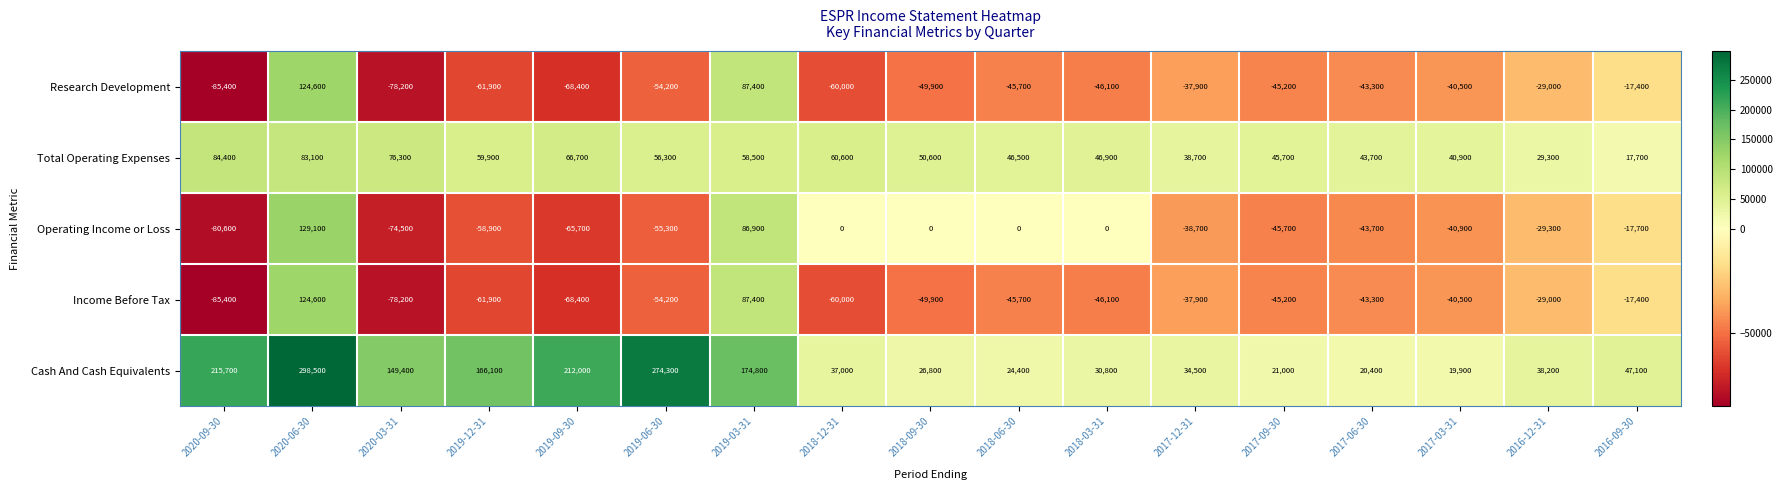

Which series has the largest total across all categories?

Cash And Cash Equivalents